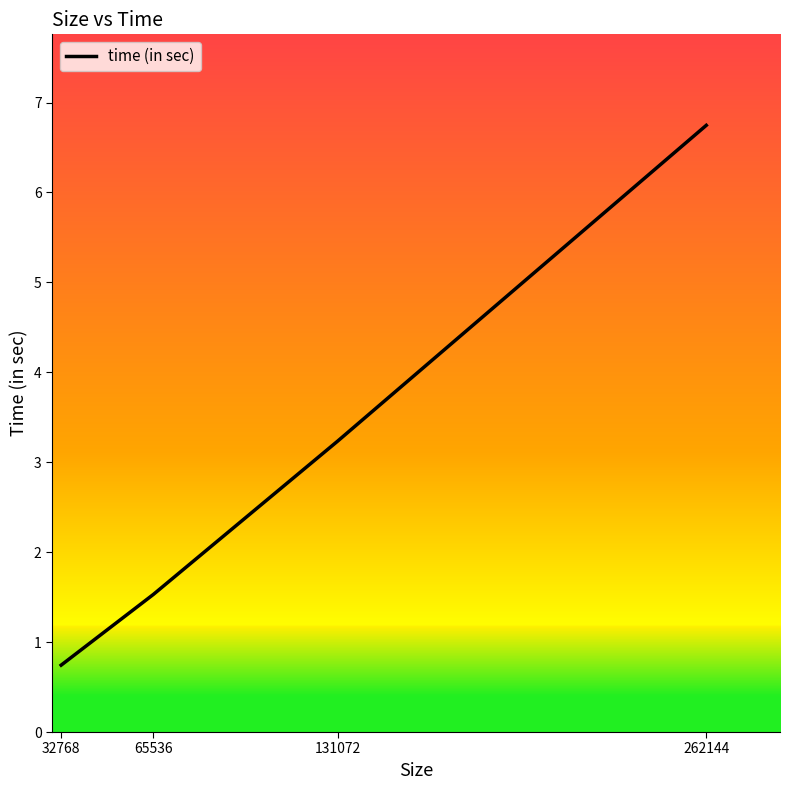

What is the smallest value displayed?

0.7